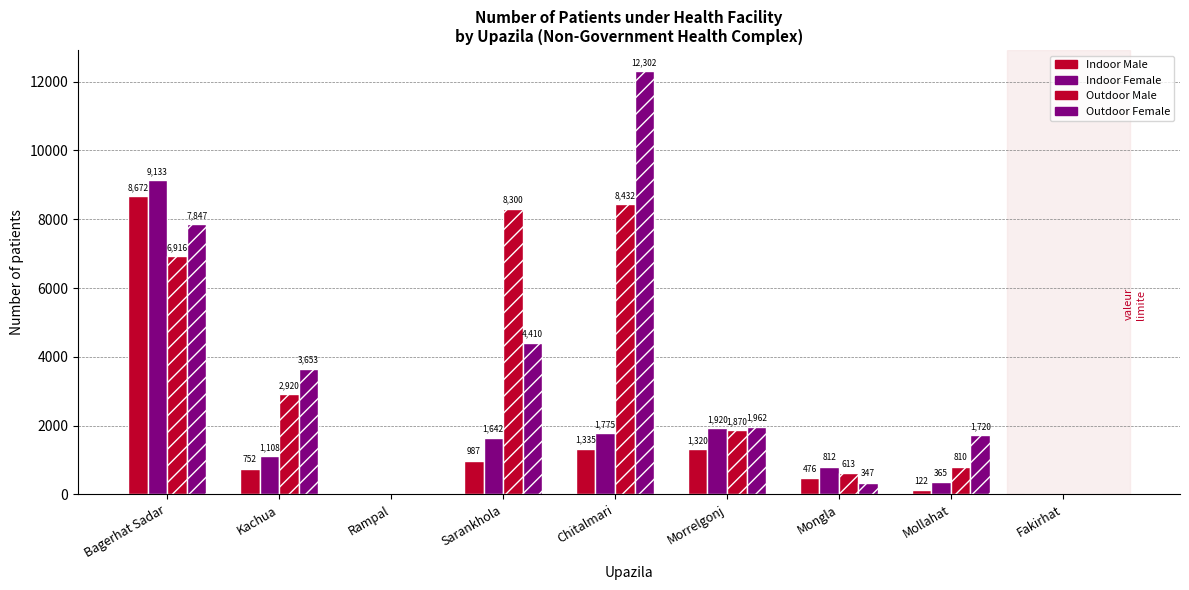

What is the average value of the Indoor Female series?

1862